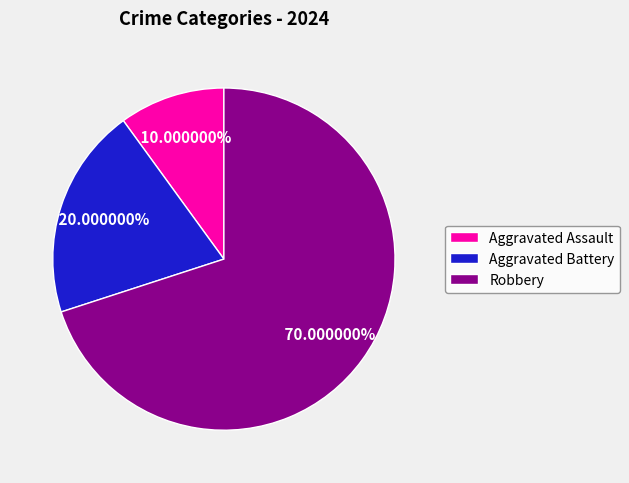

To the nearest percent, what portion does Aggravated Assault represent?

10%